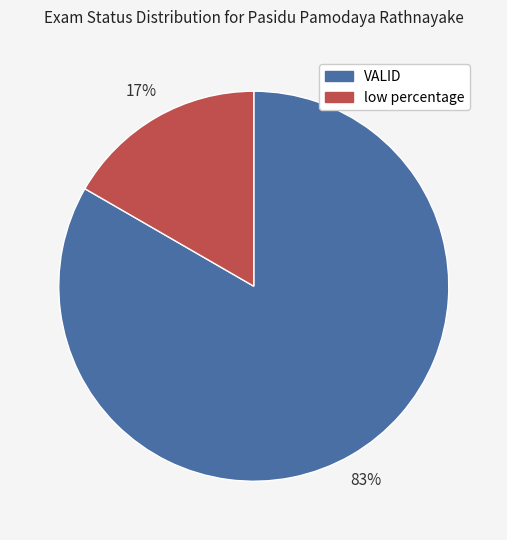

Which category has the smallest portion of the pie?

low percentage